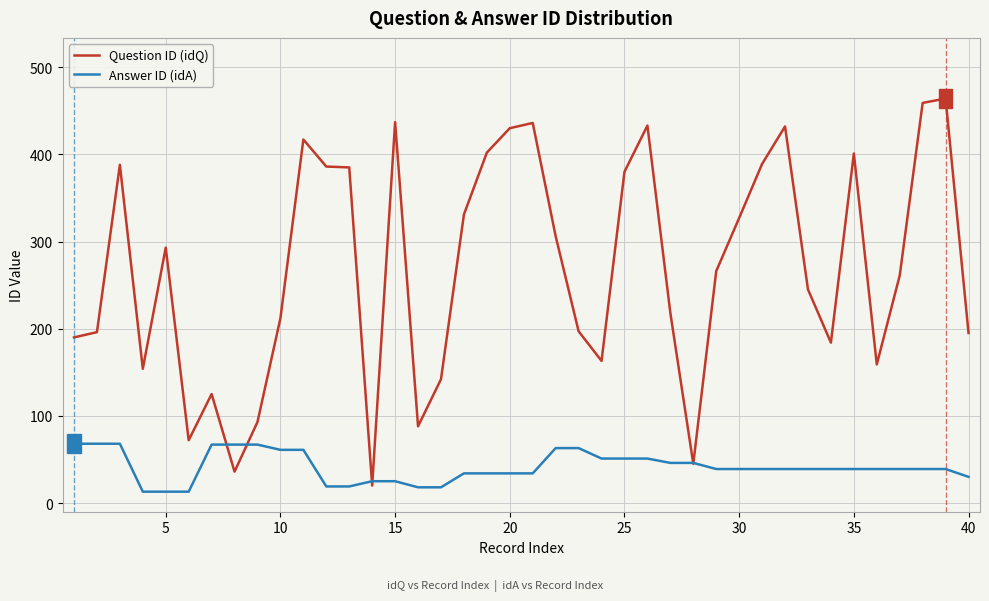

What is the lowest value of the Question ID (idQ) series?

20